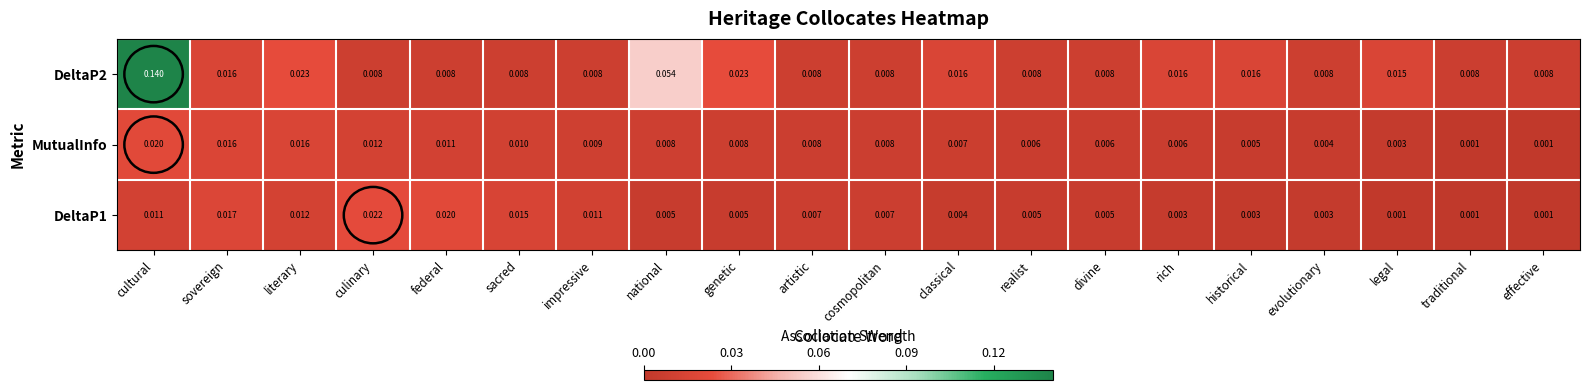

At which category does the chart reach its peak across all series?

cultural